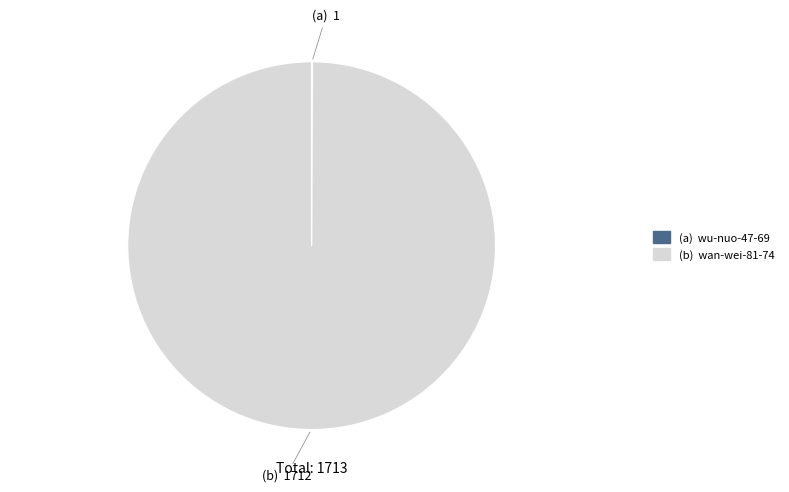

Is there a majority slice in this chart?

Yes